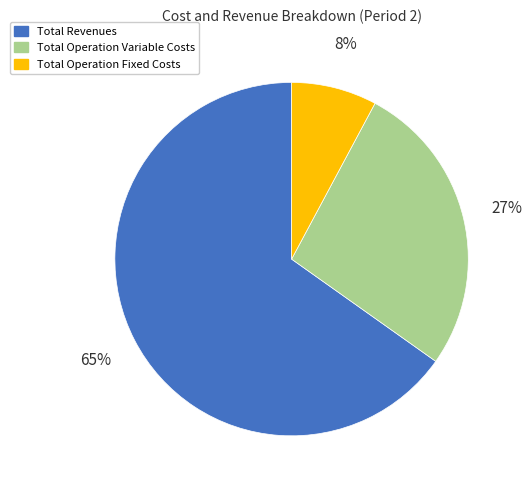

To the nearest percent, what is the difference between the largest and smallest slice percentages?

57%